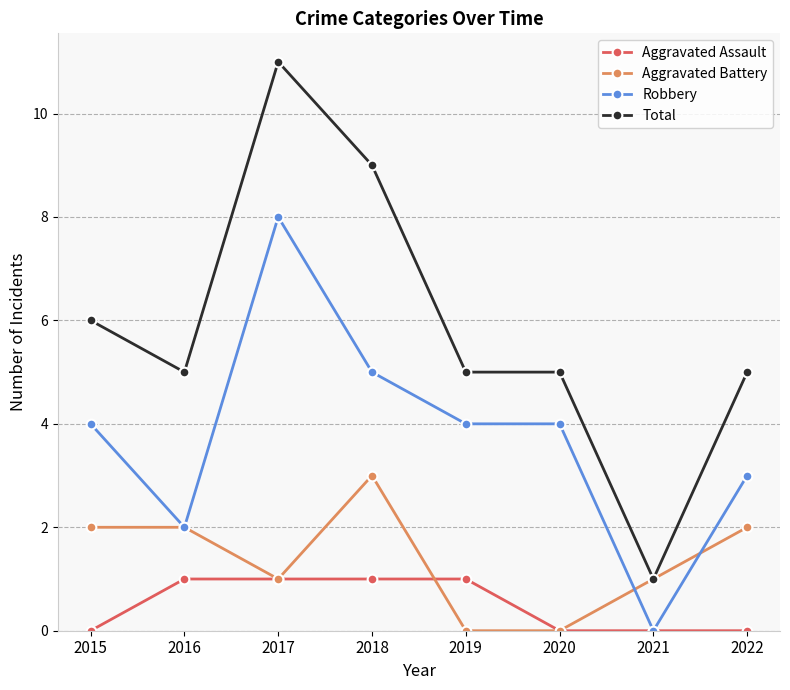

What is the approximate value of Aggravated Battery at 2022?

2